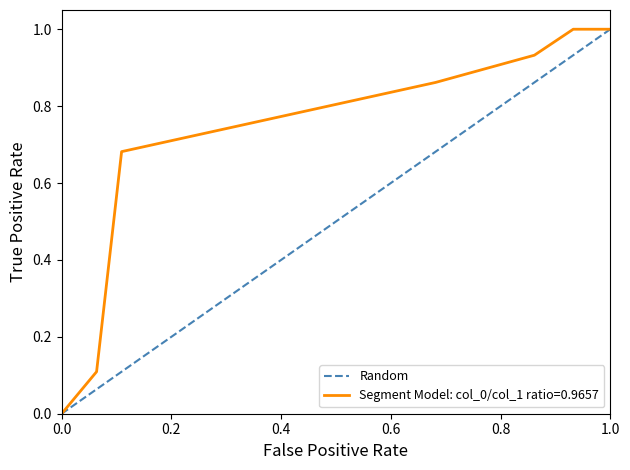

What is the highest value of the Segment Model: col_0/col_1 ratio=0.9657 series?

1.0